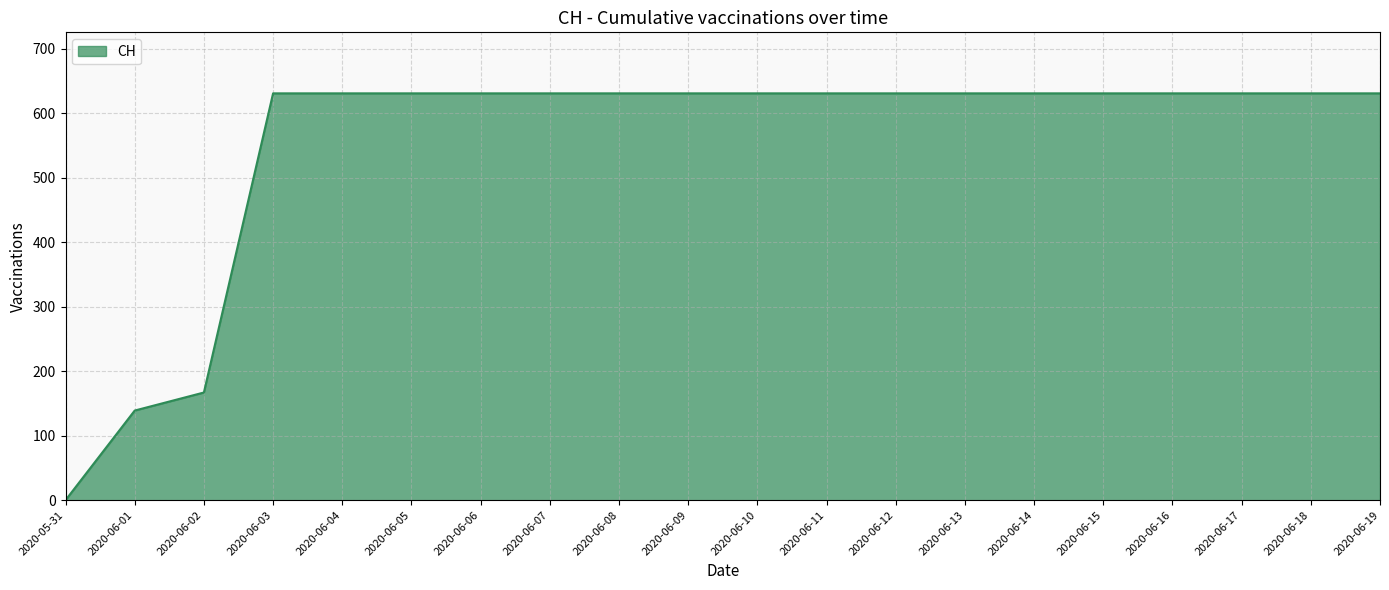

What is the sum of the values at 2020-06-01 and 2020-06-15?

770